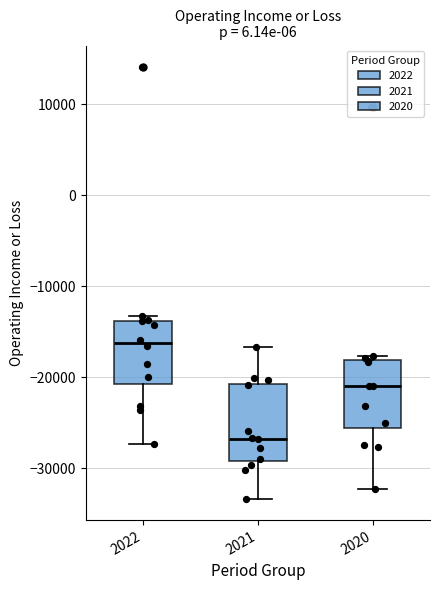

Reading left to right, read every box against the y-axis: the position of its median line, the range the box covers, and the ends of its whiskers. The values are not printed on the chart, so give them approximately, as read against the axis.

2022: median -16000, box -21000 to -14000, whiskers -27000 to -13000
2021: median -27000, box -29000 to -21000, whiskers -33000 to -17000
2020: median -21000, box -26000 to -18000, whiskers -32000 to -18000 (just above the box's upper edge)